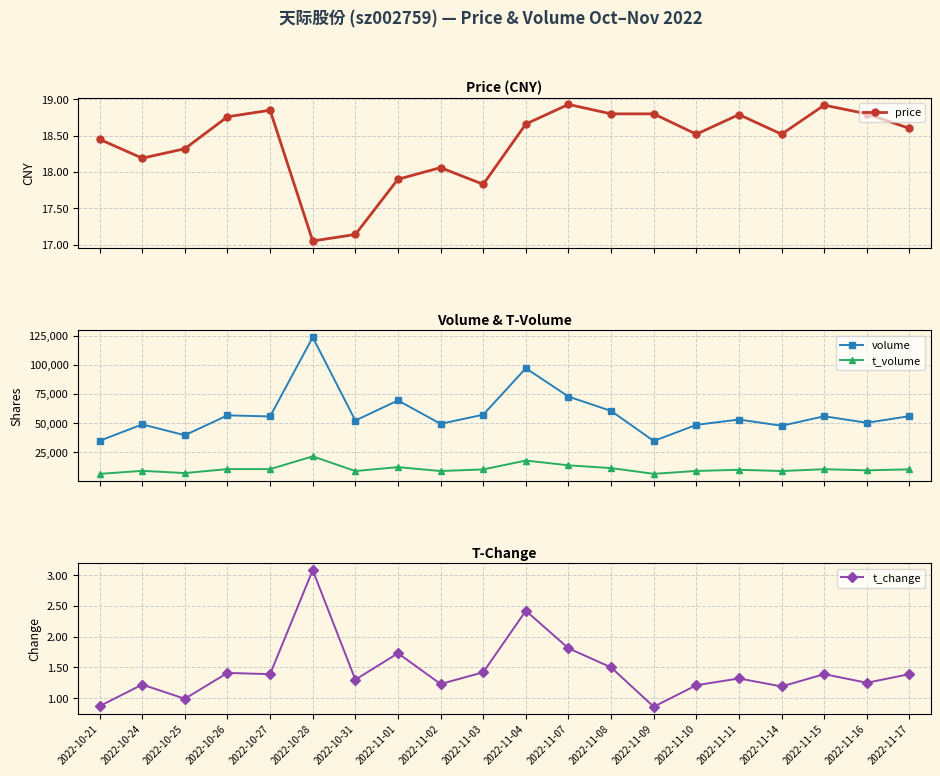

What is the greatest value displayed?

123661.0